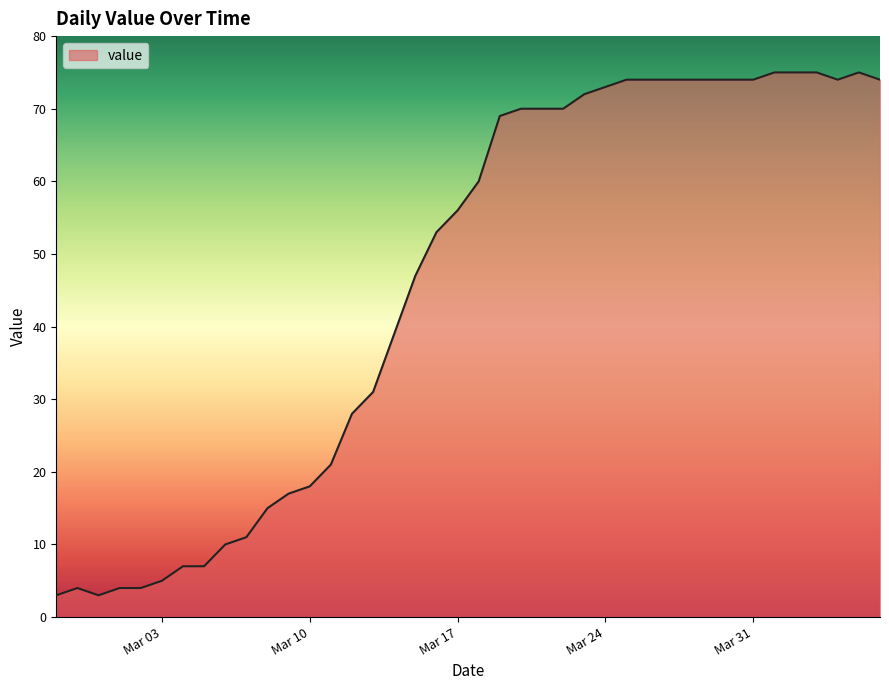

Reading left to right, list all the values displayed in this chart.

3	4	3	4	4	5	7	7	10	11	15	17	18	21	28	31	39	47	53	56	60	69	70	70	70	72	73	74	74	74	74	74	74	74	75	75	75	74	75	74